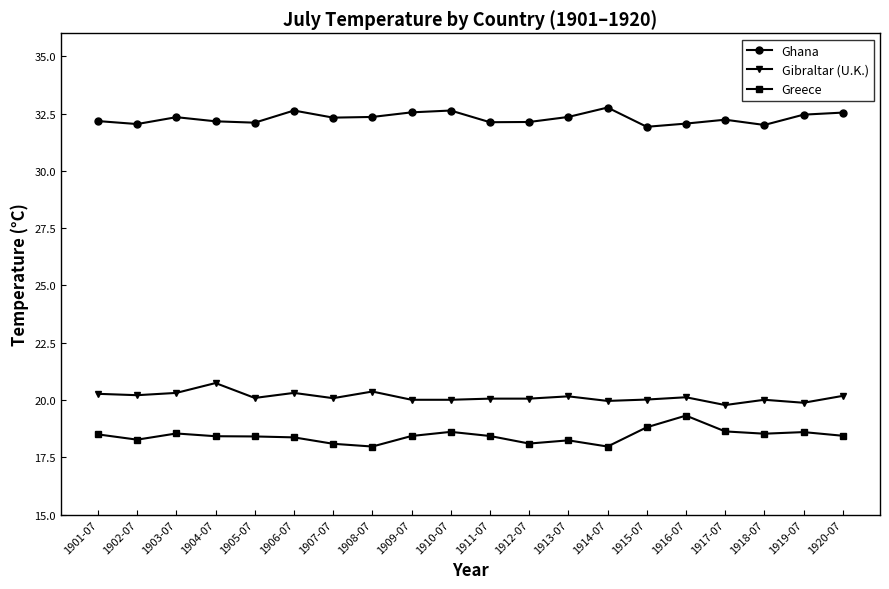

What is the highest value of the Ghana series?

32.8